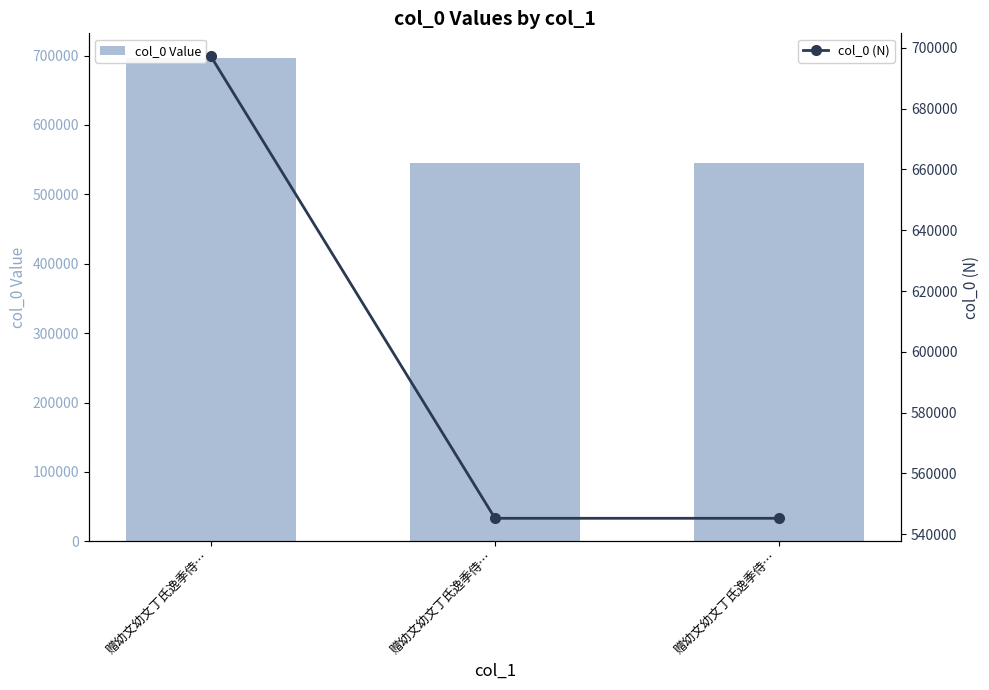

Rank the categories by col_0 Value value from lowest to highest.

赠幼文幼文丁氏逸季侍…, 赠幼文幼文丁氏逸季侍…, 赠幼文幼文丁氏逸季侍…